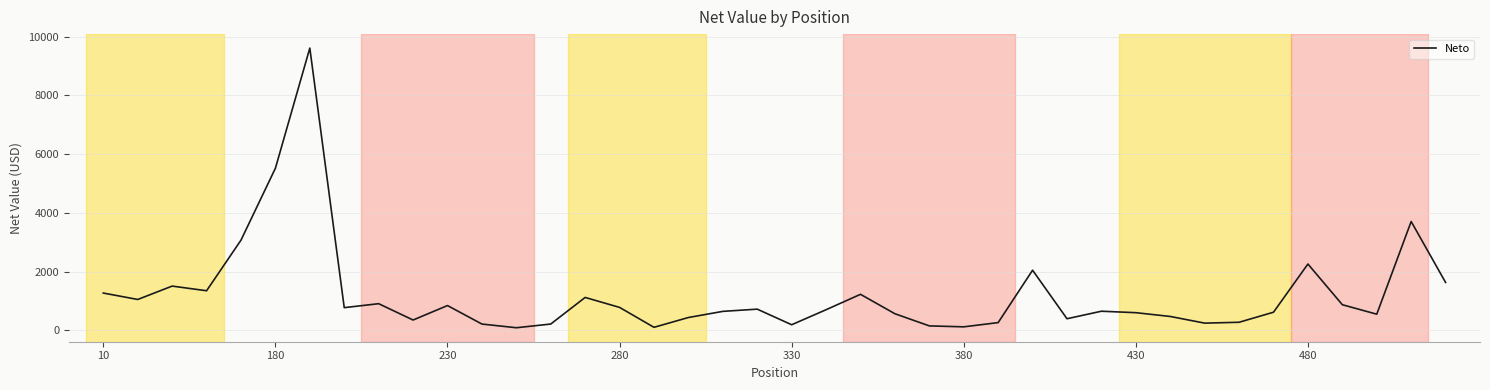

What is the difference between the maximum and minimum values?

9531.0